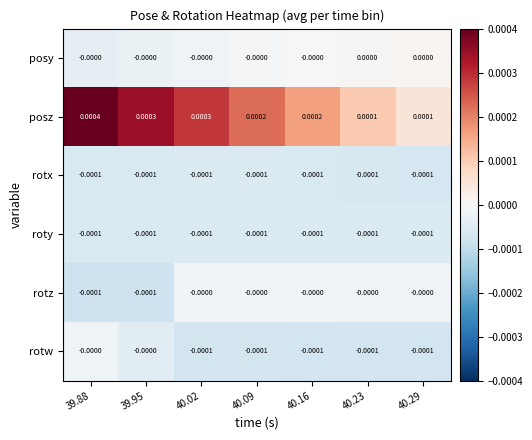

Which series has the largest total across all categories?

posz